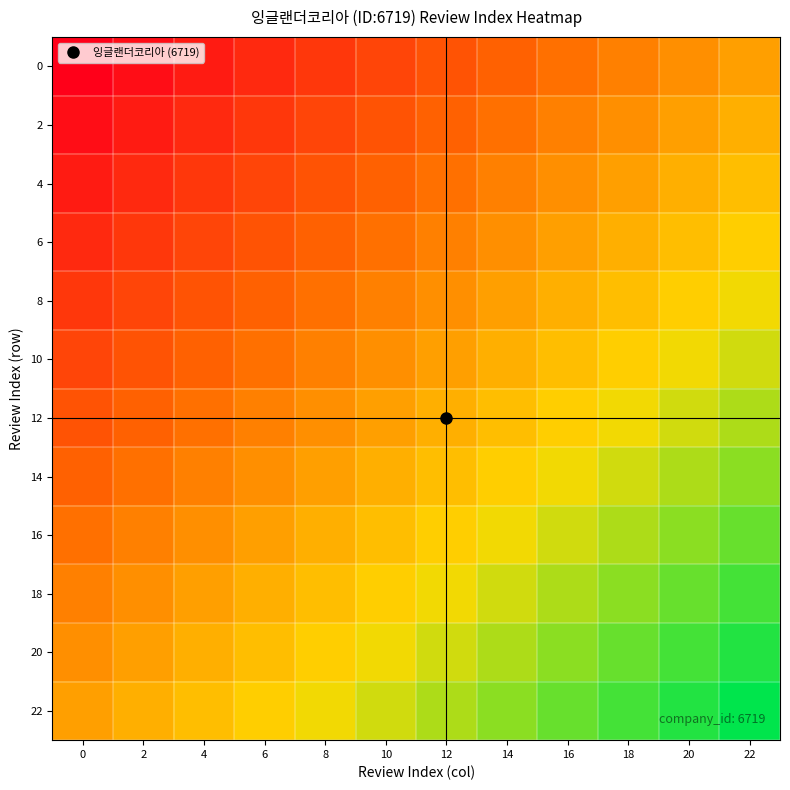

Reading left to right, list all the values displayed in this chart.

0: 0=-1.0	2=-0.9	4=-0.8	6=-0.7	8=-0.6	10=-0.5	12=-0.5	14=-0.4	16=-0.3	18=-0.2	20=-0.1	22=0.0
2: 0=-0.9	2=-0.8	4=-0.7	6=-0.6	8=-0.5	10=-0.5	12=-0.4	14=-0.3	16=-0.2	18=-0.1	20=0.0	22=0.1
4: 0=-0.8	2=-0.7	4=-0.6	6=-0.5	8=-0.5	10=-0.4	12=-0.3	14=-0.2	16=-0.1	18=0.0	20=0.1	22=0.2
6: 0=-0.7	2=-0.6	4=-0.5	6=-0.5	8=-0.4	10=-0.3	12=-0.2	14=-0.1	16=0.0	18=0.1	20=0.2	22=0.3
8: 0=-0.6	2=-0.5	4=-0.5	6=-0.4	8=-0.3	10=-0.2	12=-0.1	14=0.0	16=0.1	18=0.2	20=0.3	22=0.4
10: 0=-0.5	2=-0.5	4=-0.4	6=-0.3	8=-0.2	10=-0.1	12=0.0	14=0.1	16=0.2	18=0.3	20=0.4	22=0.5
12: 0=-0.5	2=-0.4	4=-0.3	6=-0.2	8=-0.1	10=0.0	12=0.1	14=0.2	16=0.3	18=0.4	20=0.5	22=0.5
14: 0=-0.4	2=-0.3	4=-0.2	6=-0.1	8=0.0	10=0.1	12=0.2	14=0.3	16=0.4	18=0.5	20=0.5	22=0.6
16: 0=-0.3	2=-0.2	4=-0.1	6=0.0	8=0.1	10=0.2	12=0.3	14=0.4	16=0.5	18=0.5	20=0.6	22=0.7
18: 0=-0.2	2=-0.1	4=0.0	6=0.1	8=0.2	10=0.3	12=0.4	14=0.5	16=0.5	18=0.6	20=0.7	22=0.8
20: 0=-0.1	2=0.0	4=0.1	6=0.2	8=0.3	10=0.4	12=0.5	14=0.5	16=0.6	18=0.7	20=0.8	22=0.9
22: 0=0.0	2=0.1	4=0.2	6=0.3	8=0.4	10=0.5	12=0.5	14=0.6	16=0.7	18=0.8	20=0.9	22=1.0